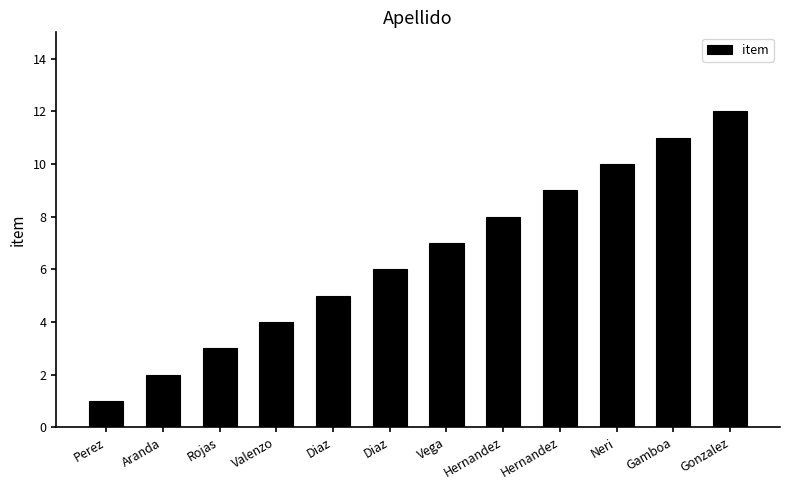

What is the difference between the maximum and minimum values?

11